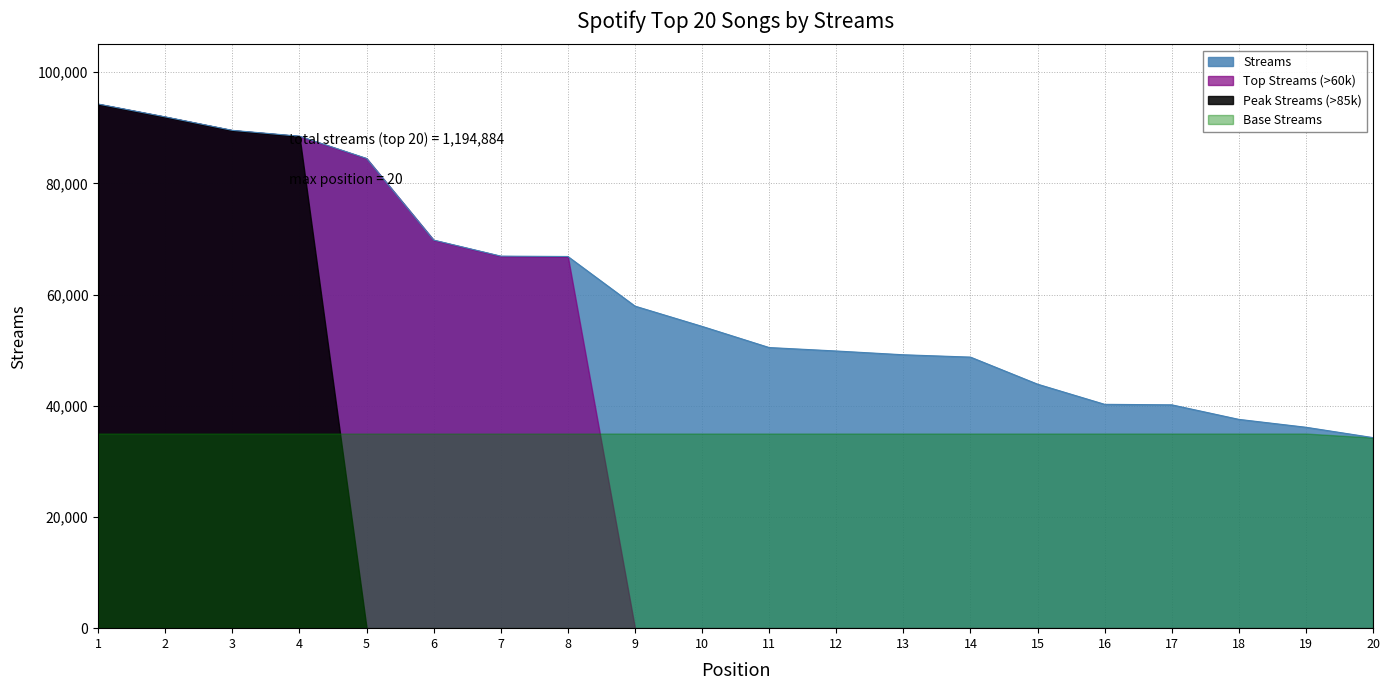

Rank the categories by value from lowest to highest.

20, 19, 18, 17, 16, 15, 14, 13, 12, 11, 10, 9, 8, 7, 6, 5, 4, 3, 2, 1